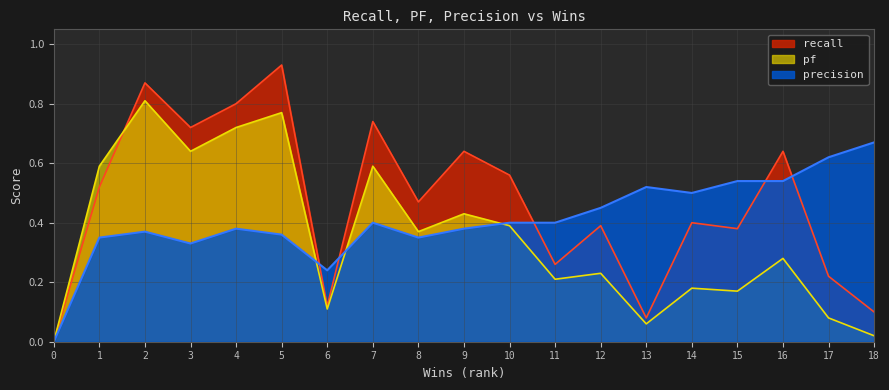

How many intersections are there between precision and recall?

5